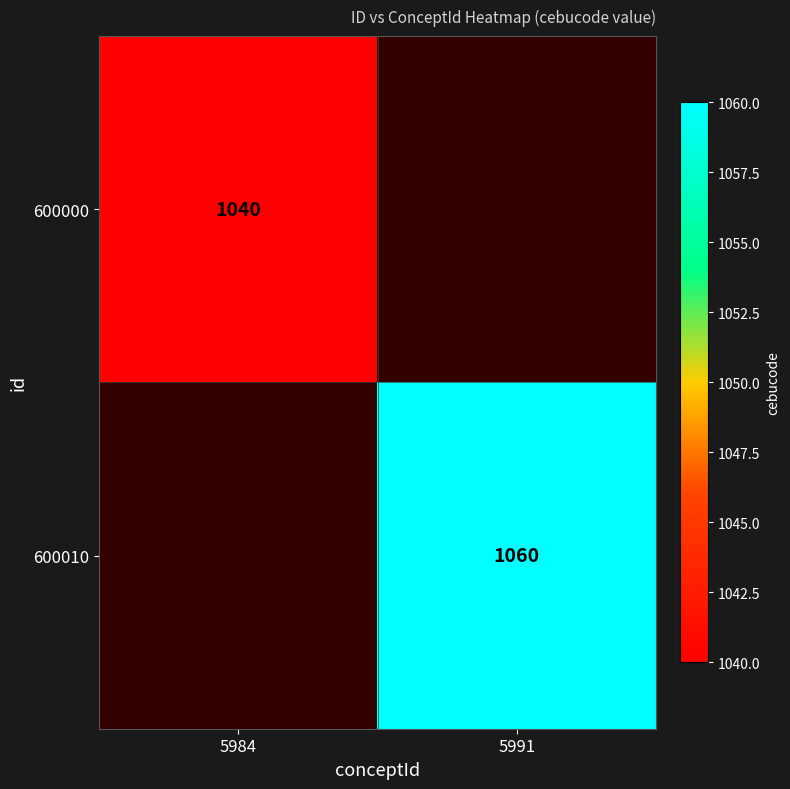

The value of 600000 at 5984 is 1040. True or false?

True